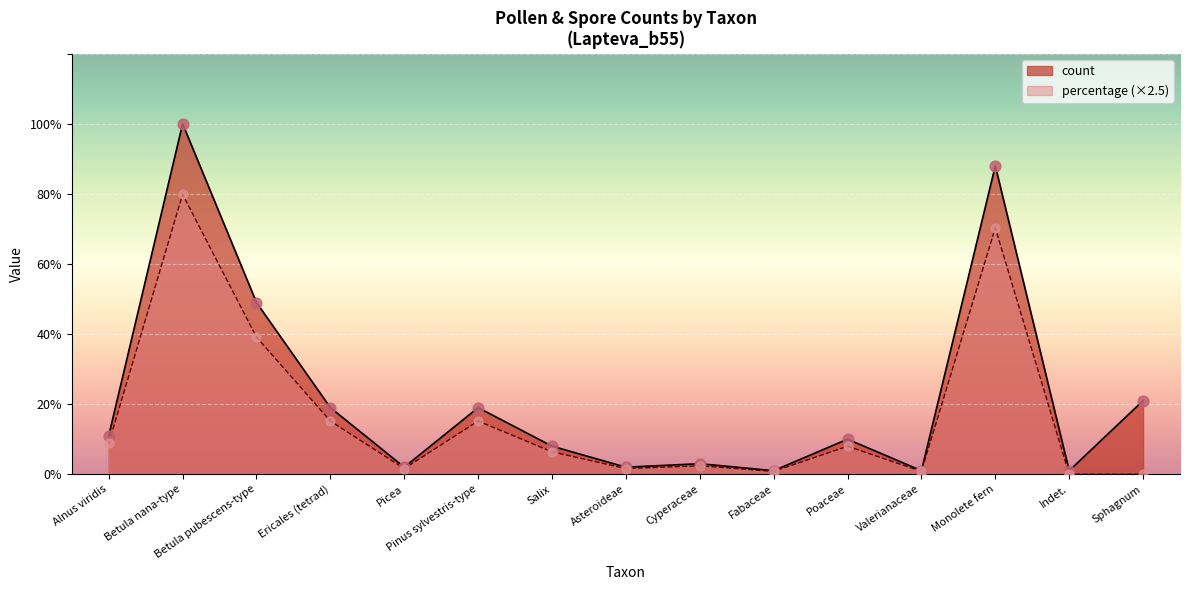

What are all the series names shown in the legend?

count, percentage (×2.5)